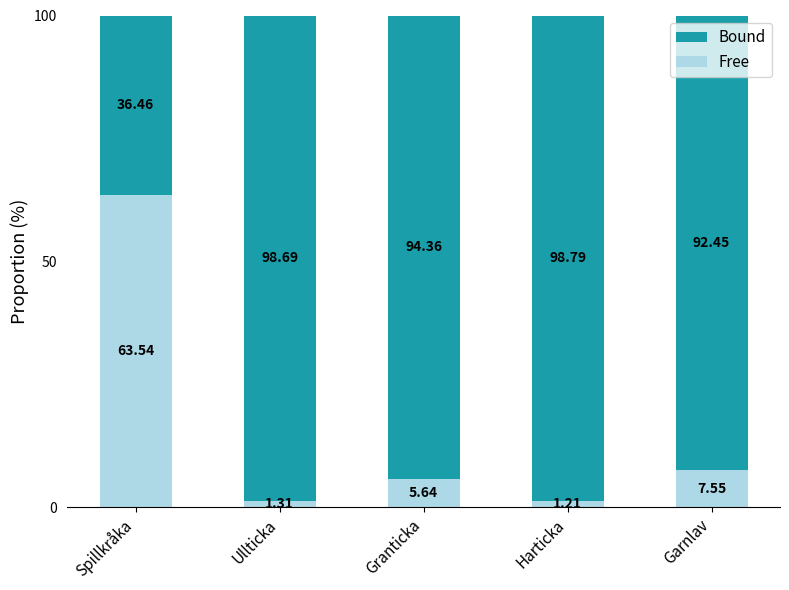

Rank the categories by Free value from highest to lowest.

Spillkråka, Garnlav, Granticka, Ullticka, Harticka